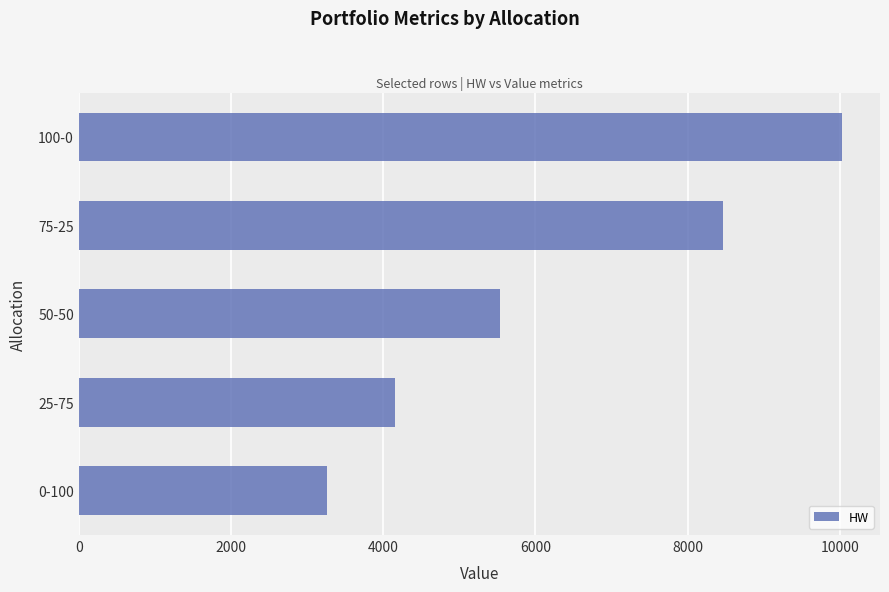

Approximately how many times larger is the value at 75-25 compared to 50-50?

1.5